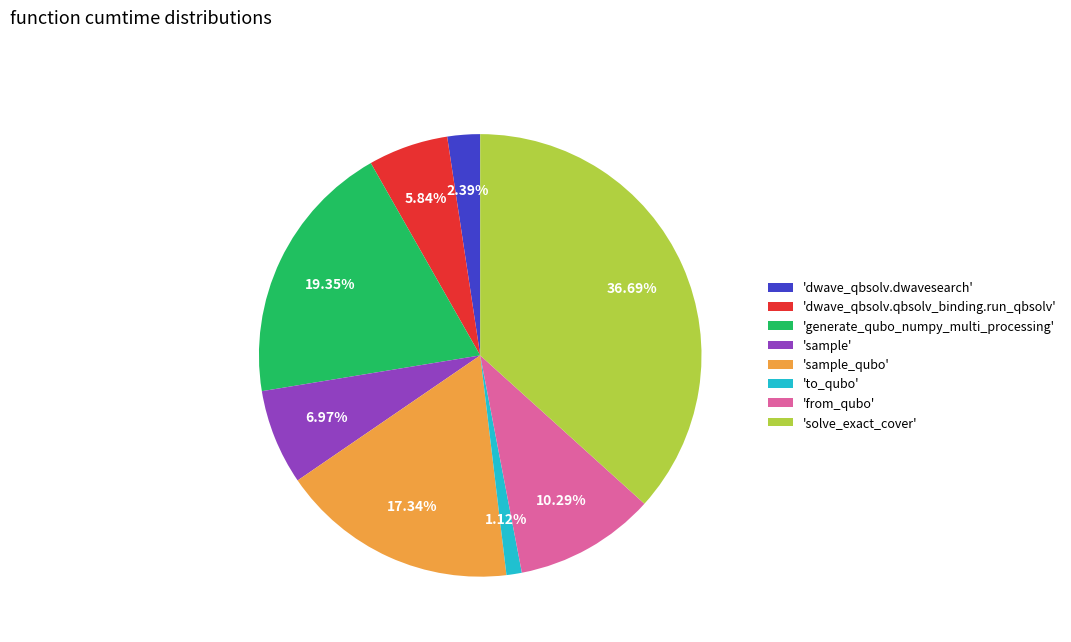

Does any single category account for the majority?

No